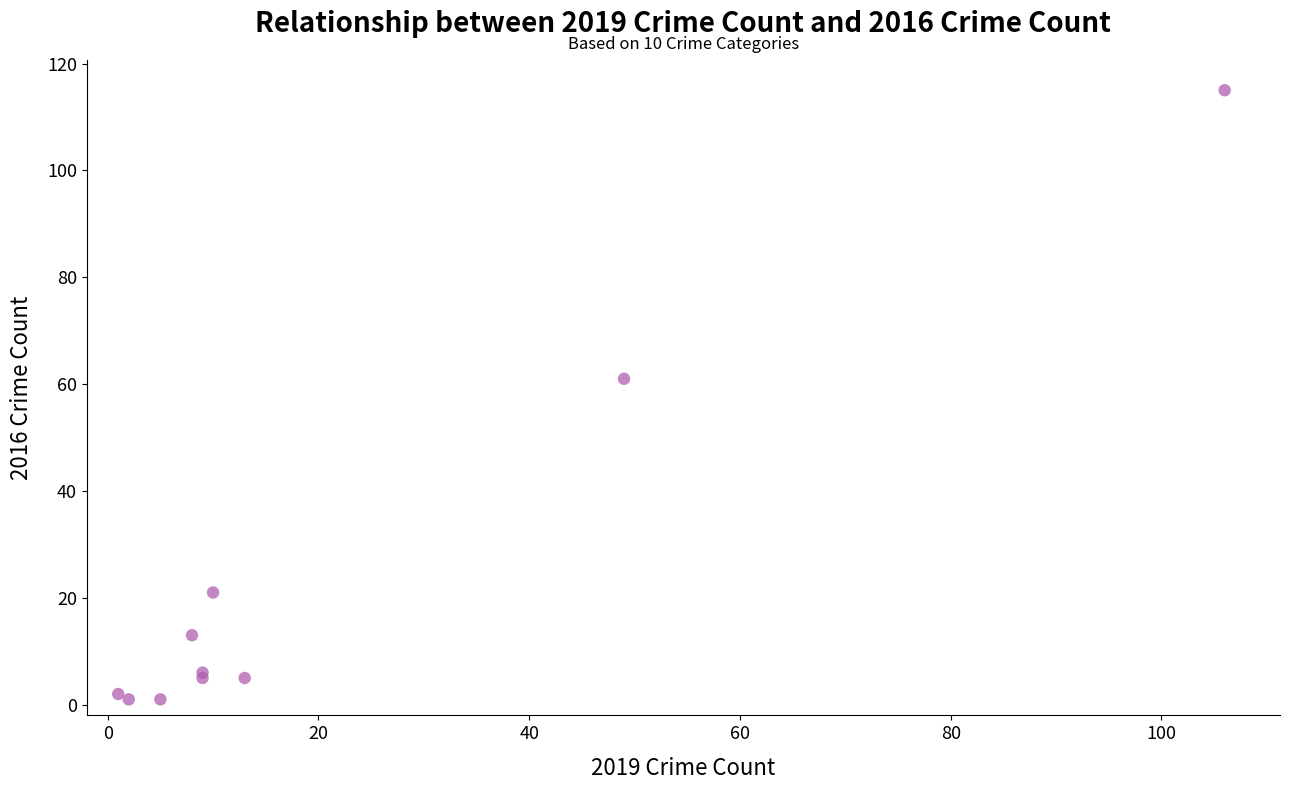

What Y value in the scatter plot is closest to 58?

61